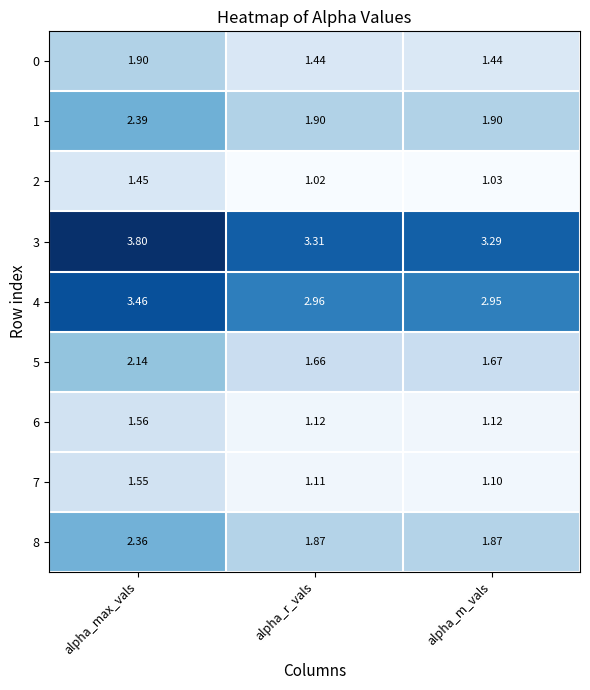

What is the difference between the highest and lowest values at alpha_r_vals?

2.3